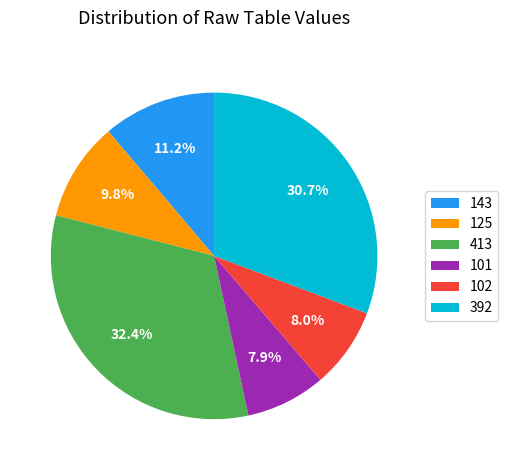

The 413 slice represents 3% of the pie. True or false?

False